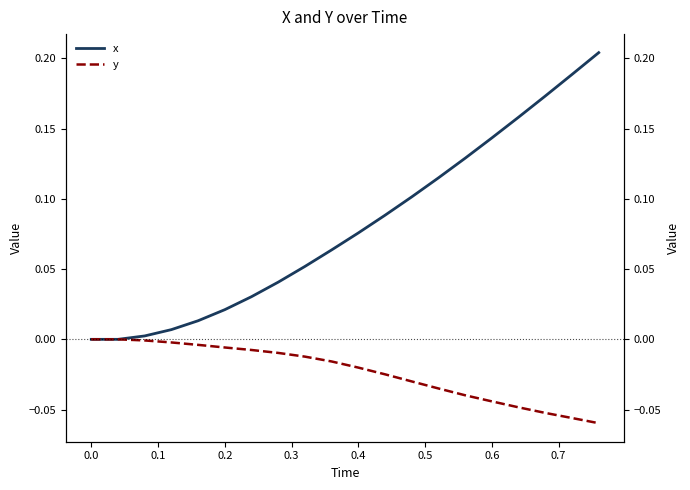

How many distinct data groups are displayed?

2